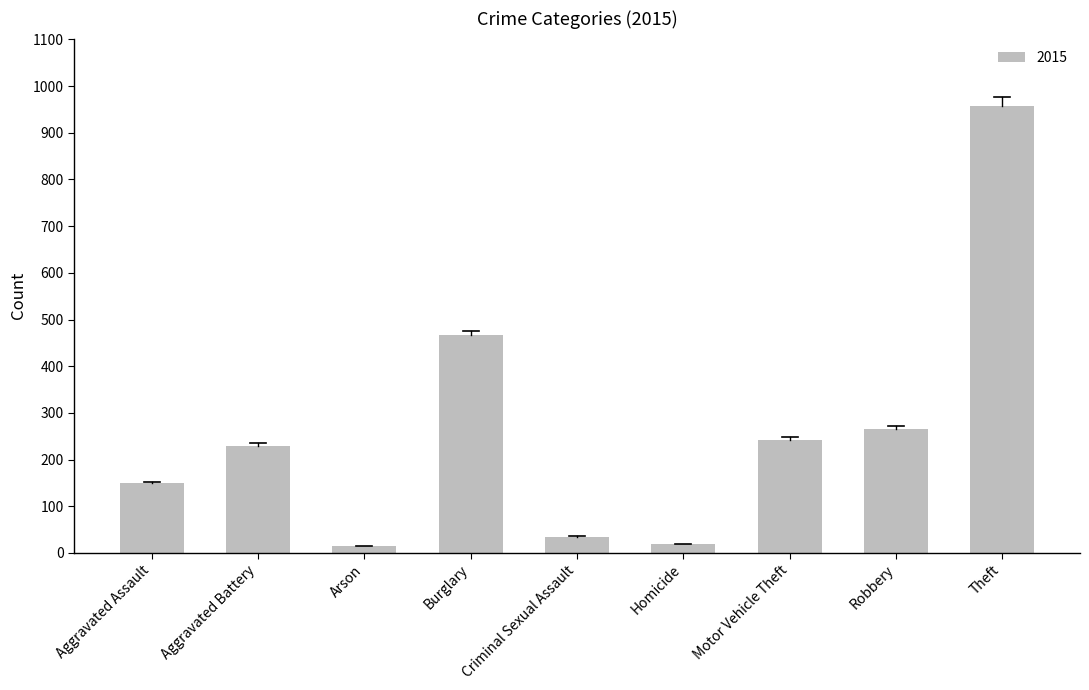

Approximately how many times larger is the value at Aggravated Battery compared to Burglary?

0.5